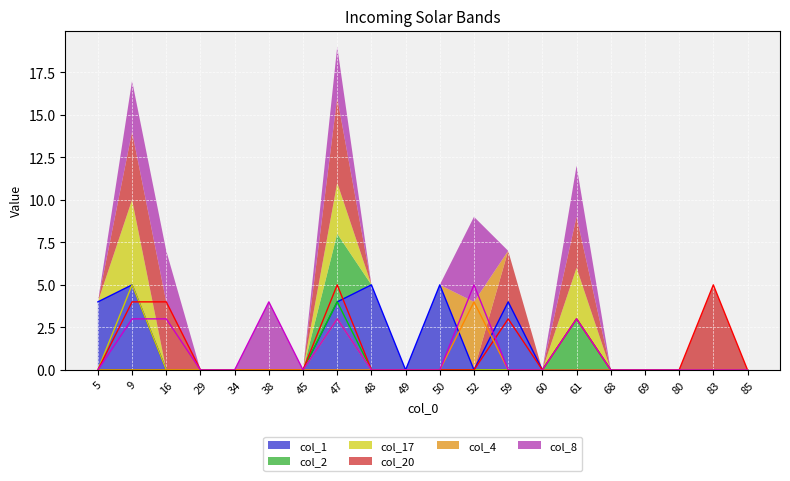

What is the difference between the maximum and second lowest values in the col_17 series?

5